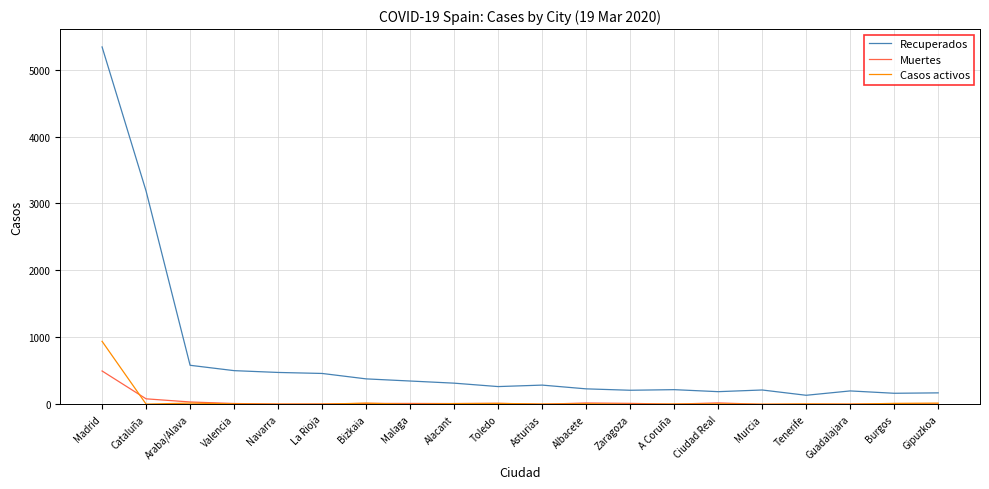

What is the greatest value displayed?

5338